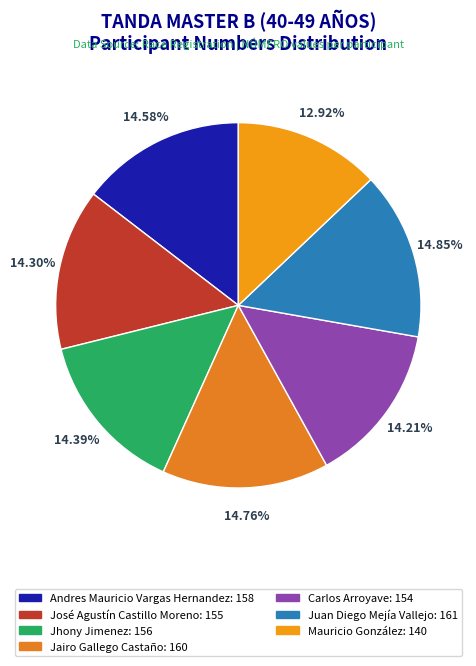

True or false: José Agustín Castillo Moreno accounts for 14% of the total.

True